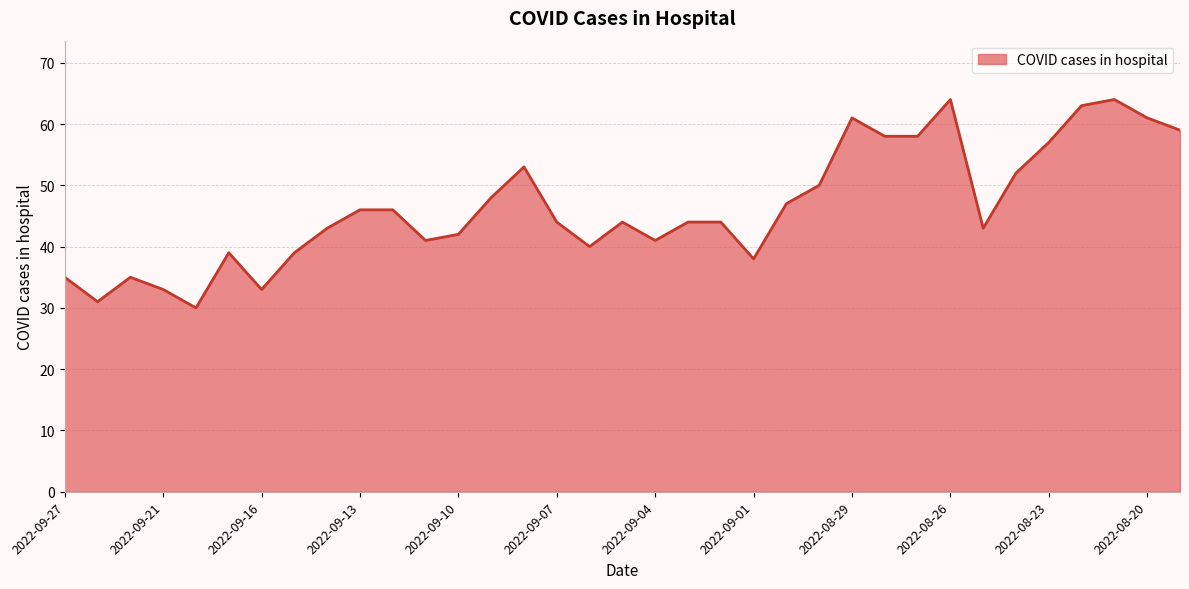

What is the minimum value shown in the chart?

30